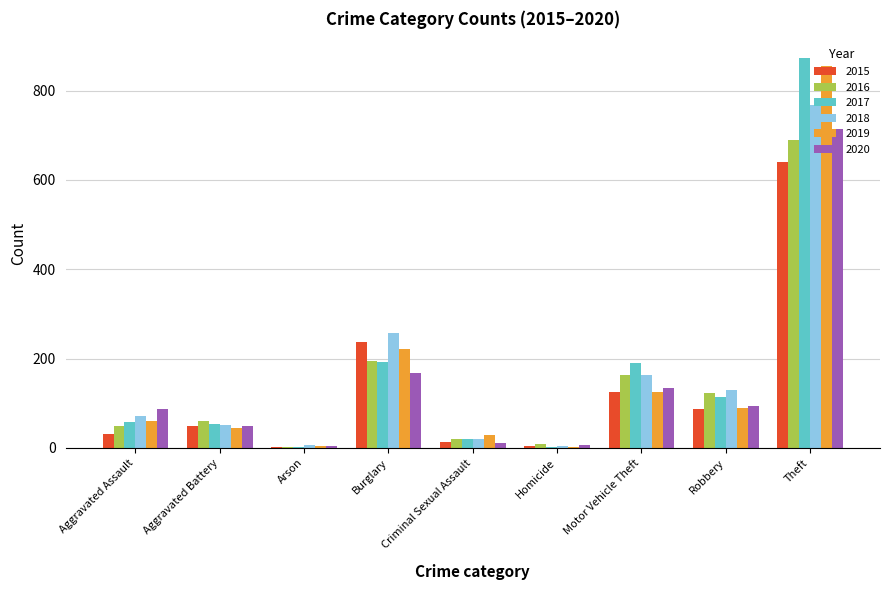

What is the sum of the 2017 values at Burglary and Theft?

1065